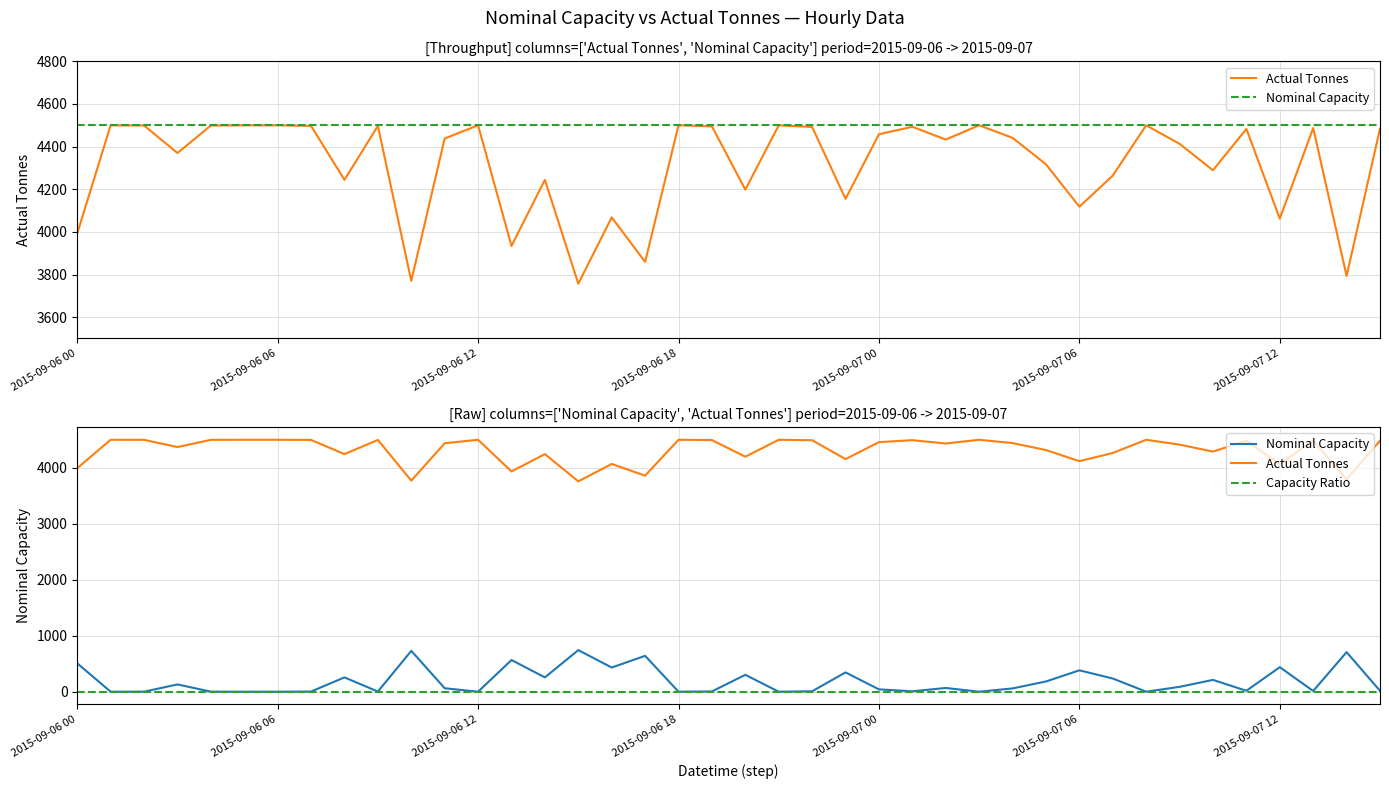

List the labels in order of Capacity Ratio value, smallest first.

2015-09-06 00, 2015-09-06 06, 2015-09-06 12, 2015-09-06 18, 2015-09-07 00, 2015-09-07 06, 2015-09-07 12, 7, 8, 9, 10, 11, 12, 13, 14, 15, 16, 17, 18, 19, 20, 21, 22, 23, 24, 25, 26, 27, 28, 29, 30, 31, 32, 33, 34, 35, 36, 37, 38, 39